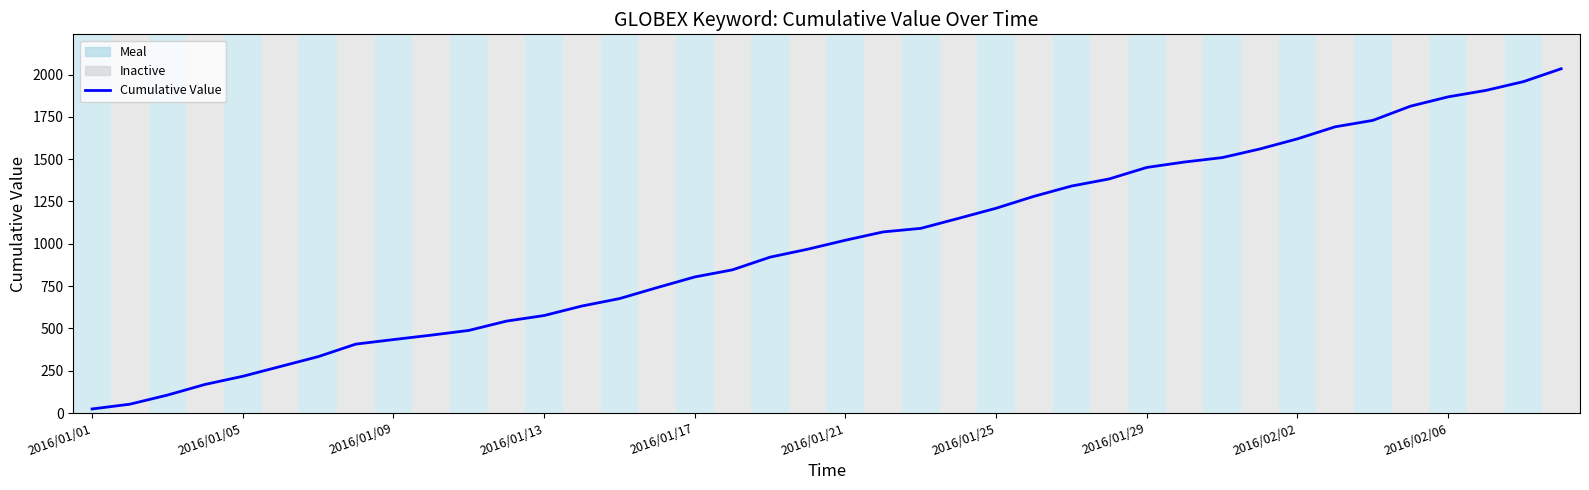

What is the greatest value displayed?

2034